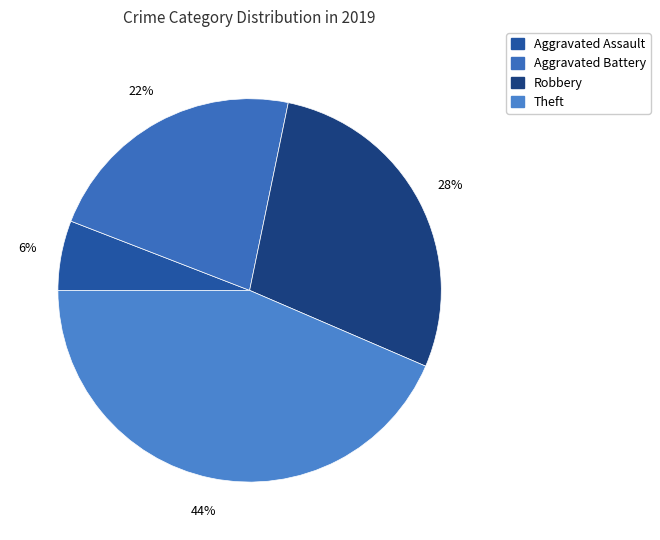

To the nearest percent, what portion does Aggravated Assault represent?

6%